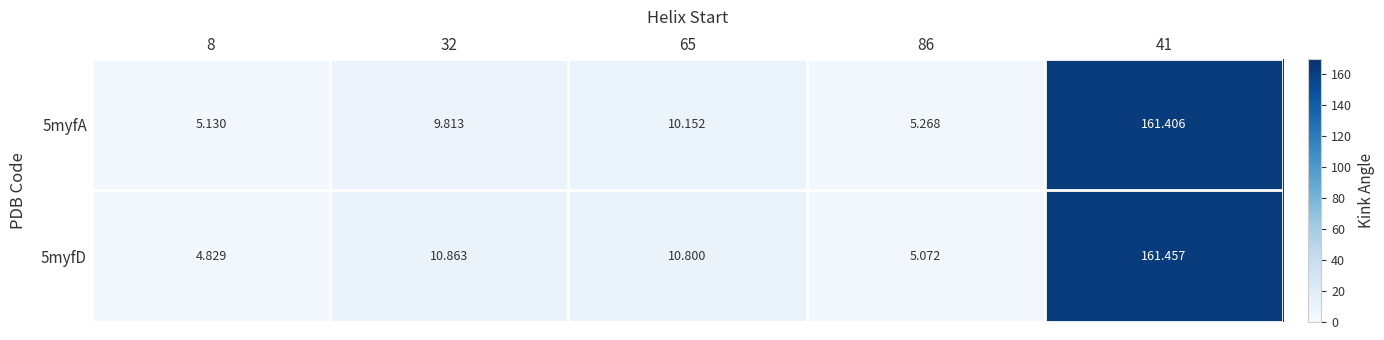

How many data points in 5myfA are above 9?

3